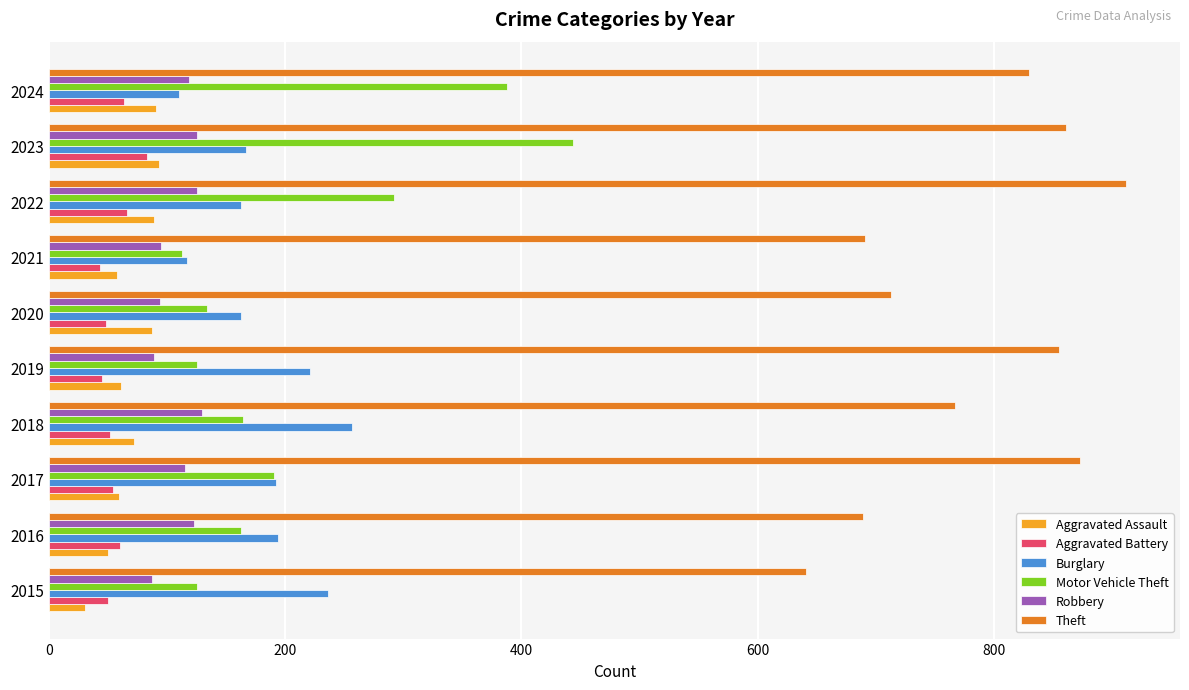

What is the sum of all Aggravated Assault values?

691